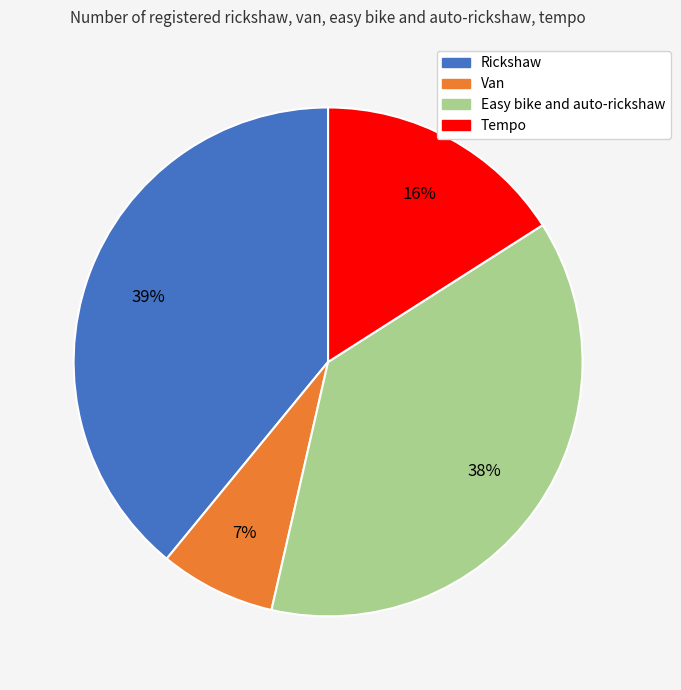

Count the number of slices in the pie.

4